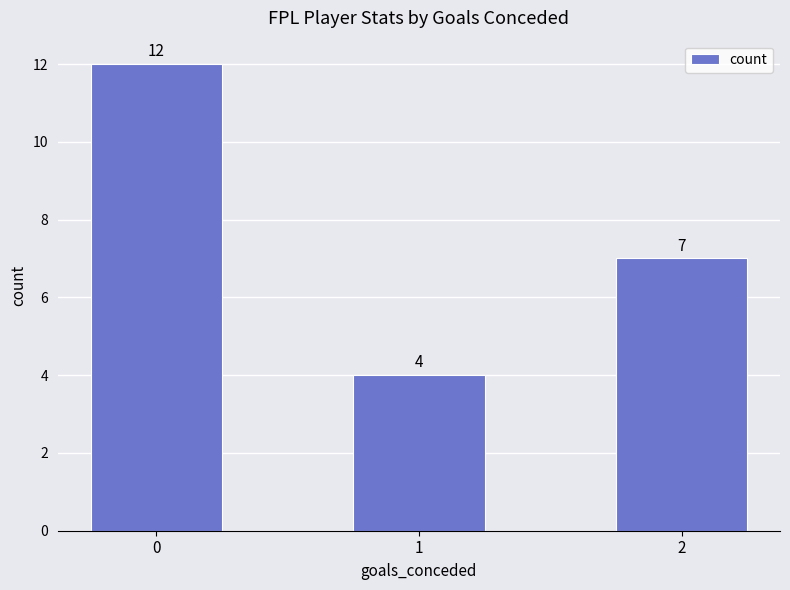

What is the average value?

8